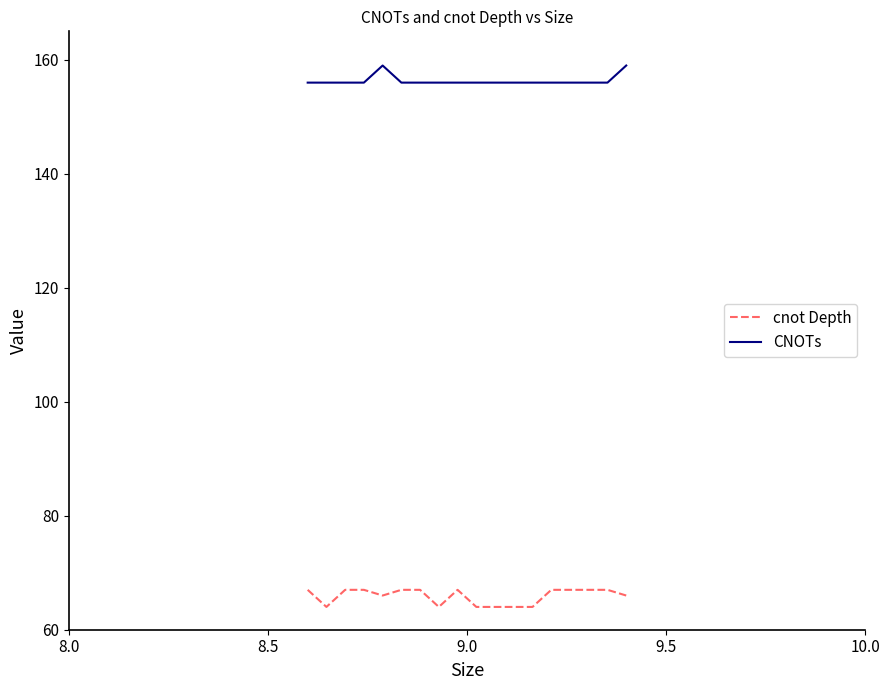

True or false: cnot Depth and CNOTs intersect in this chart.

False